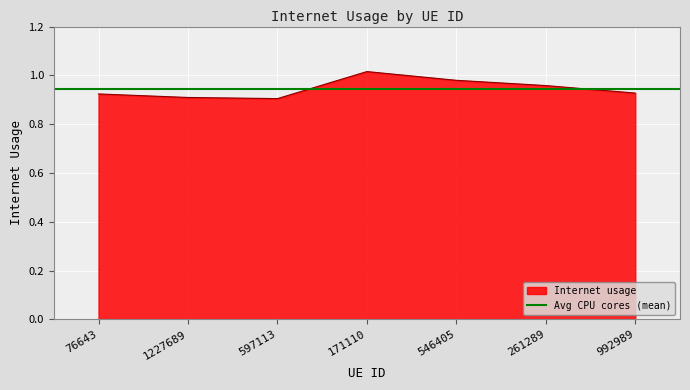

Rank the categories by value from lowest to highest.

597113, 1227689, 76643, 992989, 261289, 546405, 171110